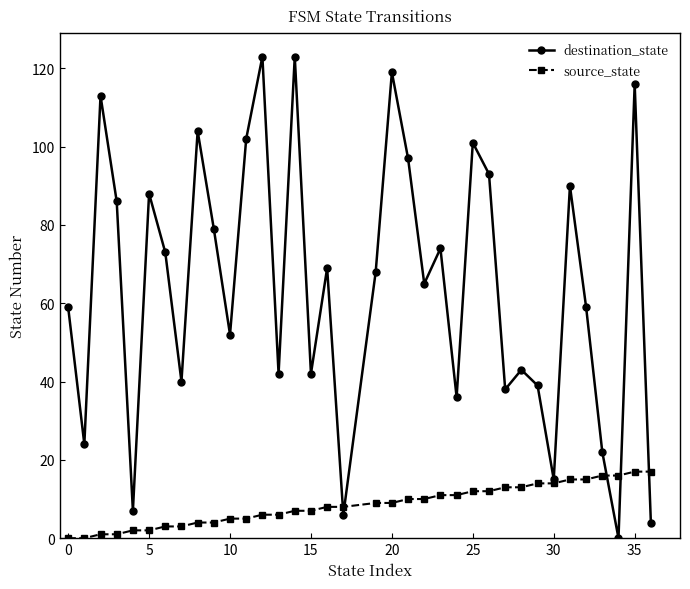

How many lines are shown in the chart?

2